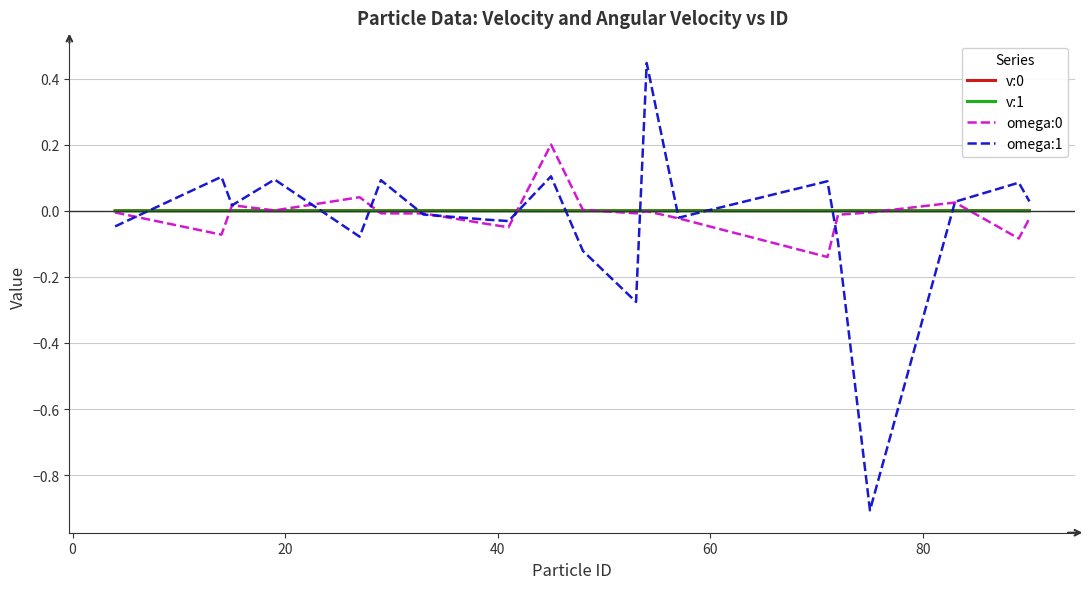

Which series has the widest spread of values?

omega:1